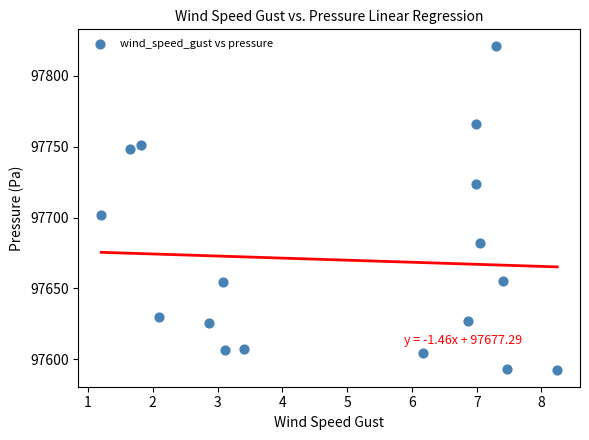

What Y value in the scatter plot is closest to 97706?

97702.0